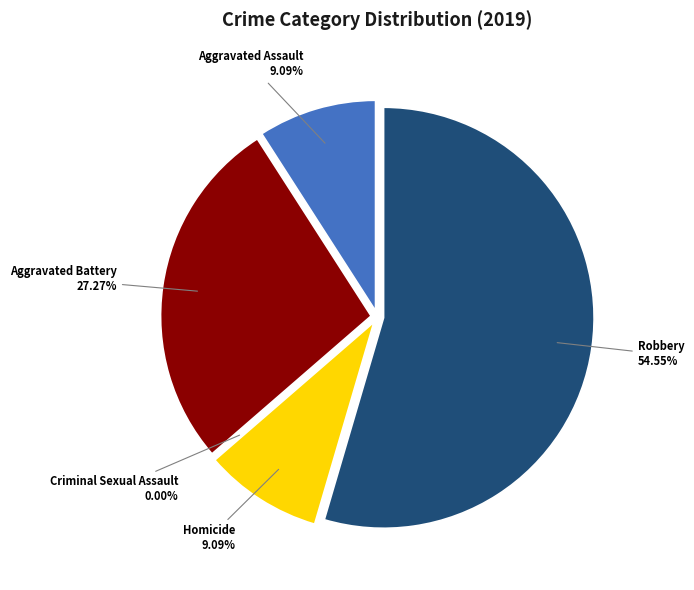

Does Criminal Sexual Assault account for over 50% of the chart?

No